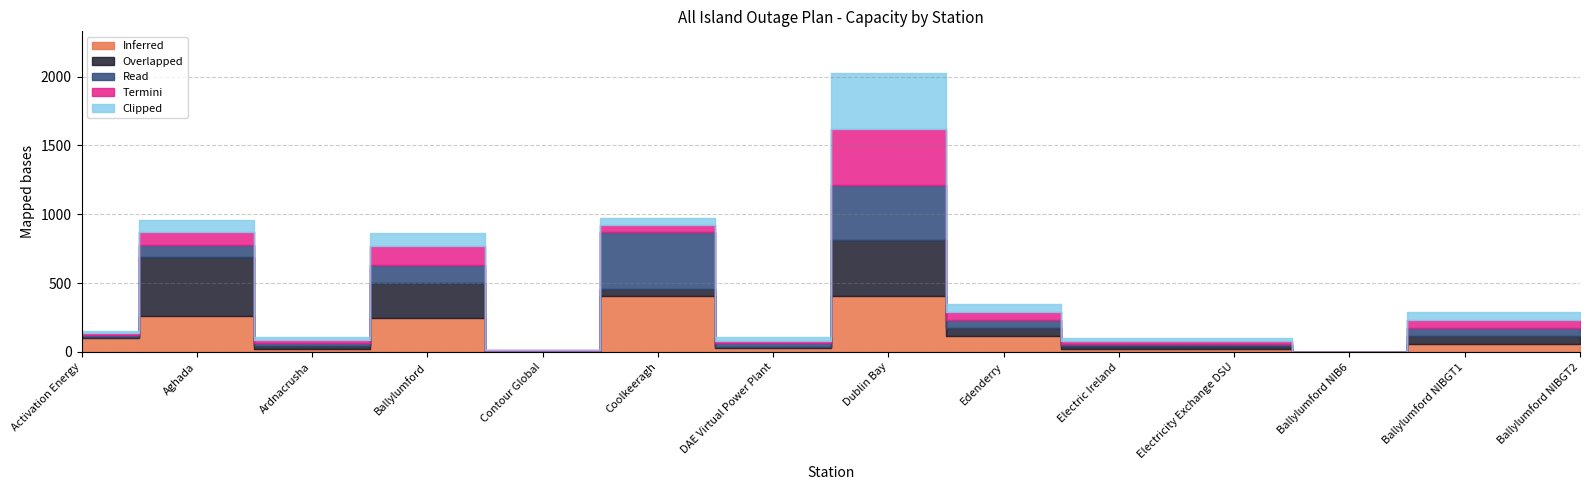

What position from the right is Ardnacrusha?

12